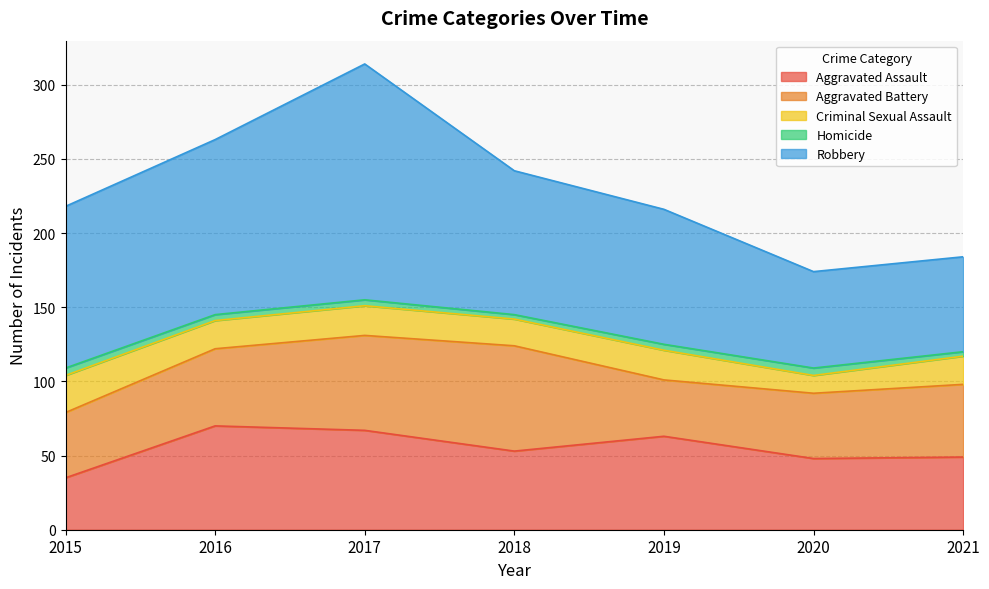

Which label corresponds to the largest value in the chart?

2017